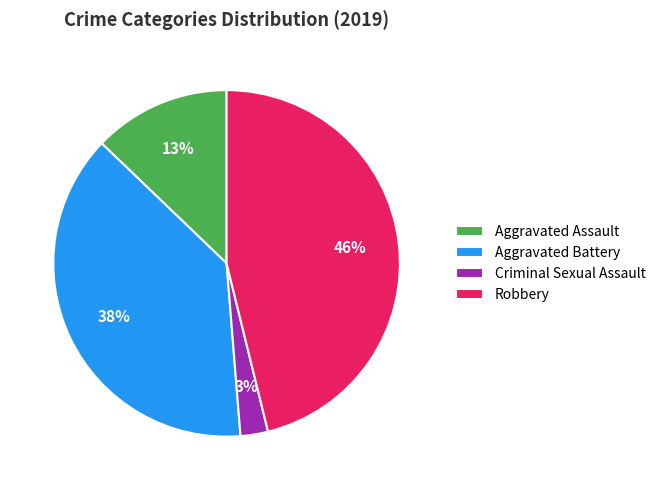

To the nearest percent, what percentage of the pie is Aggravated Battery?

38%